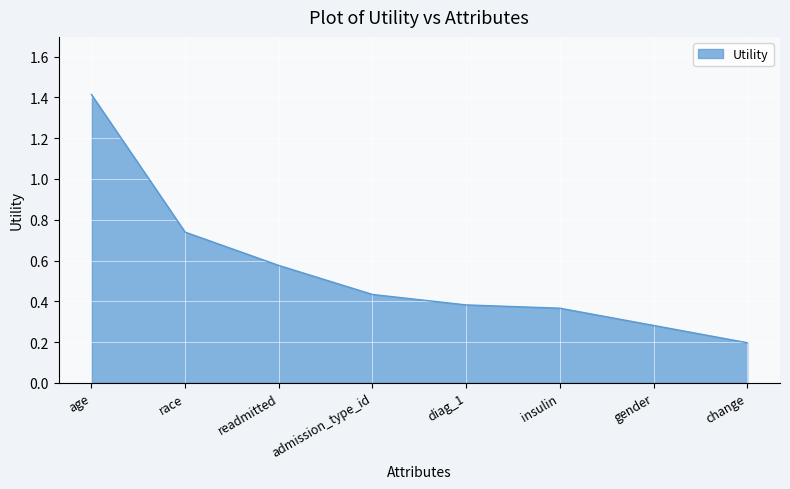

The value at age is 1.4. True or false?

True